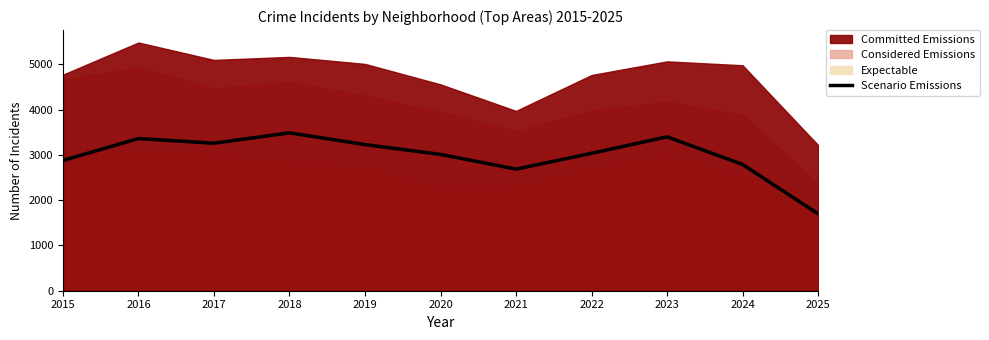

At which category does the chart reach its minimum across all series?

2025